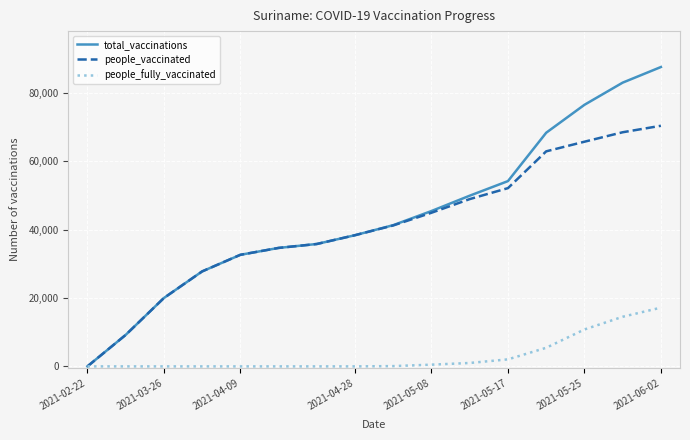

List the series in order of their peak value, highest first.

total_vaccinations, people_vaccinated, people_fully_vaccinated